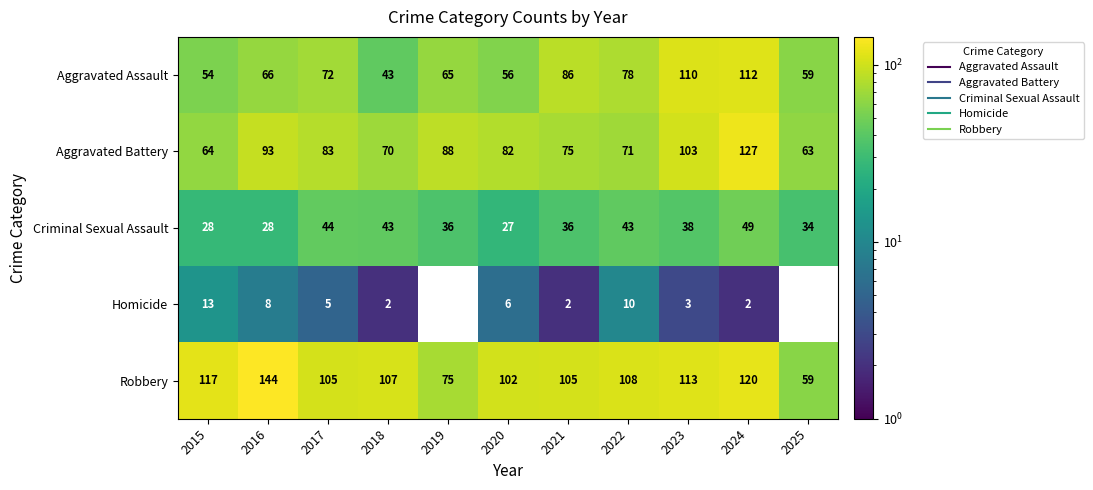

At which category is the sum across all series the highest?

2024